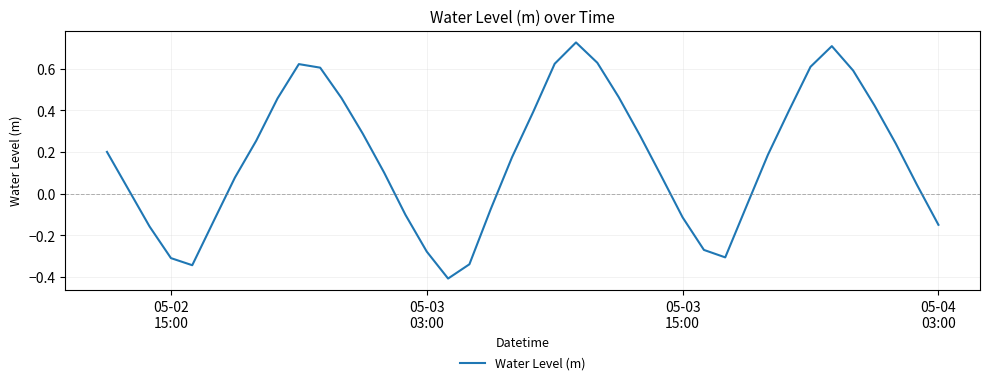

What is the smallest value displayed?

-0.4